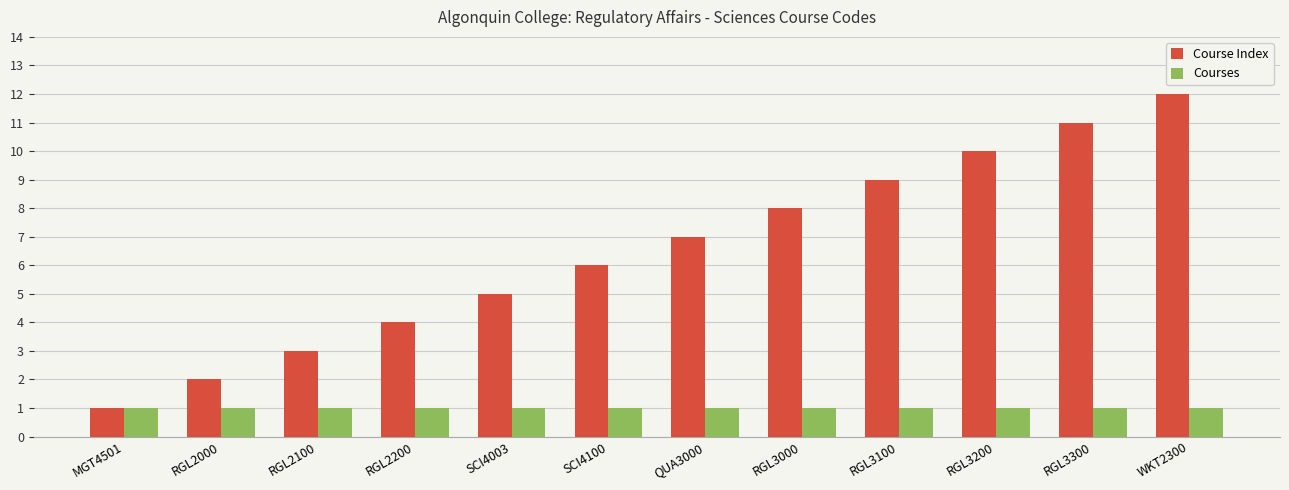

What is the label of the 11th bar from the left?

RGL3300